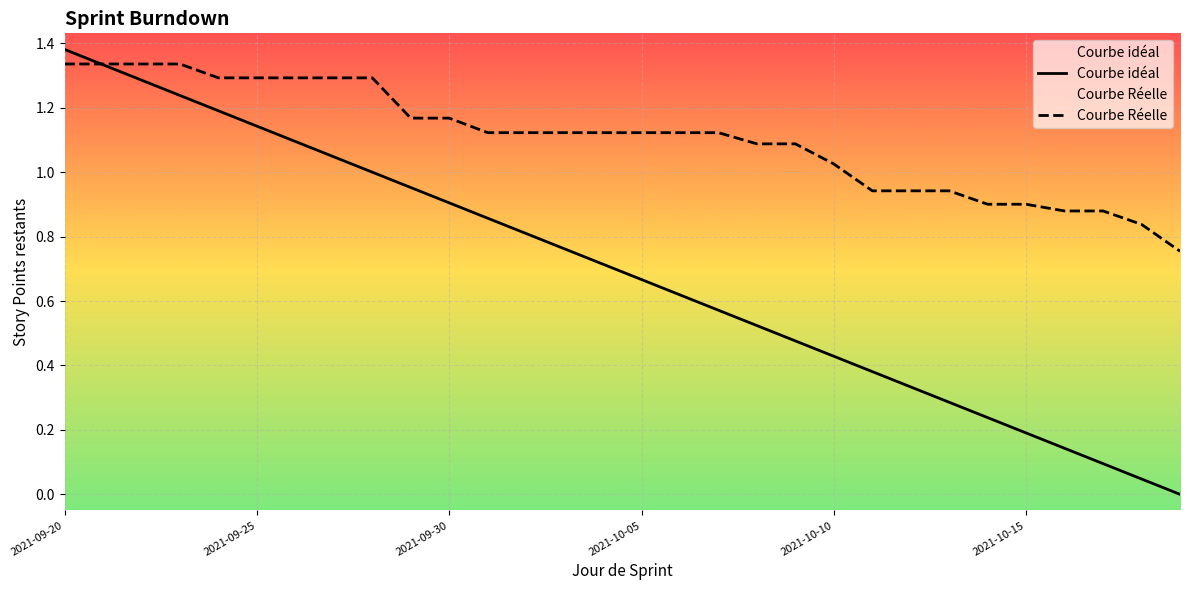

How many values in the Courbe idéal series are below 0?

1